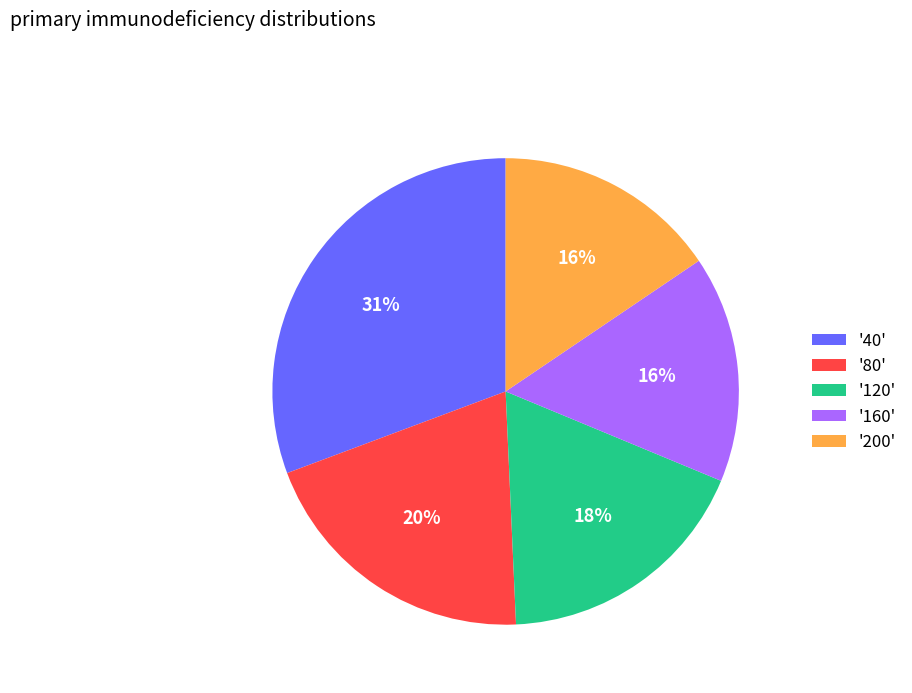

The '200' slice represents 16% of the pie. True or false?

True